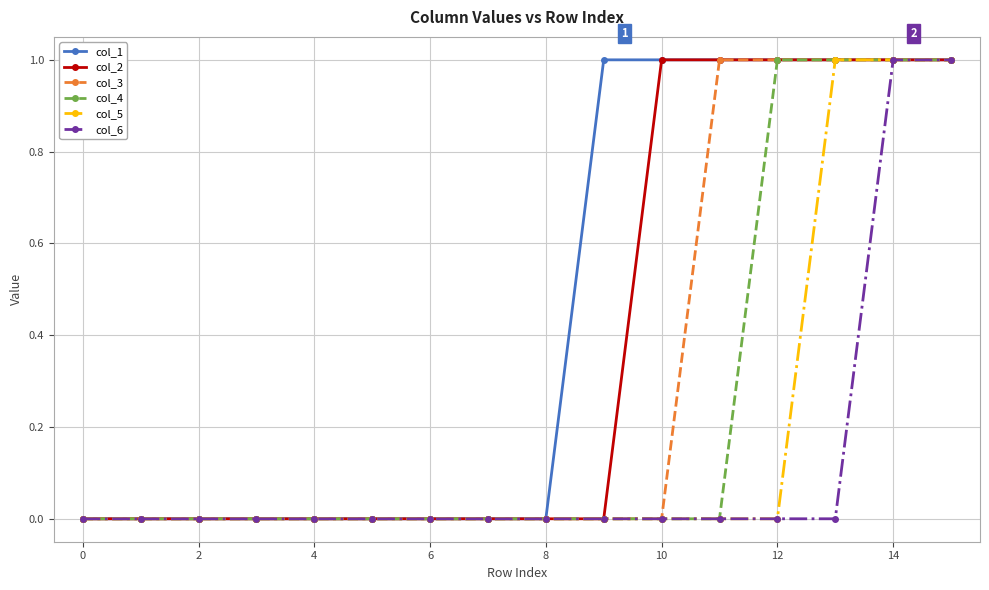

Reading left to right, extract all data points from this chart.

col_1: 0	0	0	0	0	0	0	0	0	1	1	1	1	1	1	1
col_2: 0	0	0	0	0	0	0	0	0	0	1	1	1	1	1	1
col_3: 0	0	0	0	0	0	0	0	0	0	0	1	1	1	1	1
col_4: 0	0	0	0	0	0	0	0	0	0	0	0	1	1	1	1
col_5: 0	0	0	0	0	0	0	0	0	0	0	0	0	1	1	1
col_6: 0	0	0	0	0	0	0	0	0	0	0	0	0	0	1	1